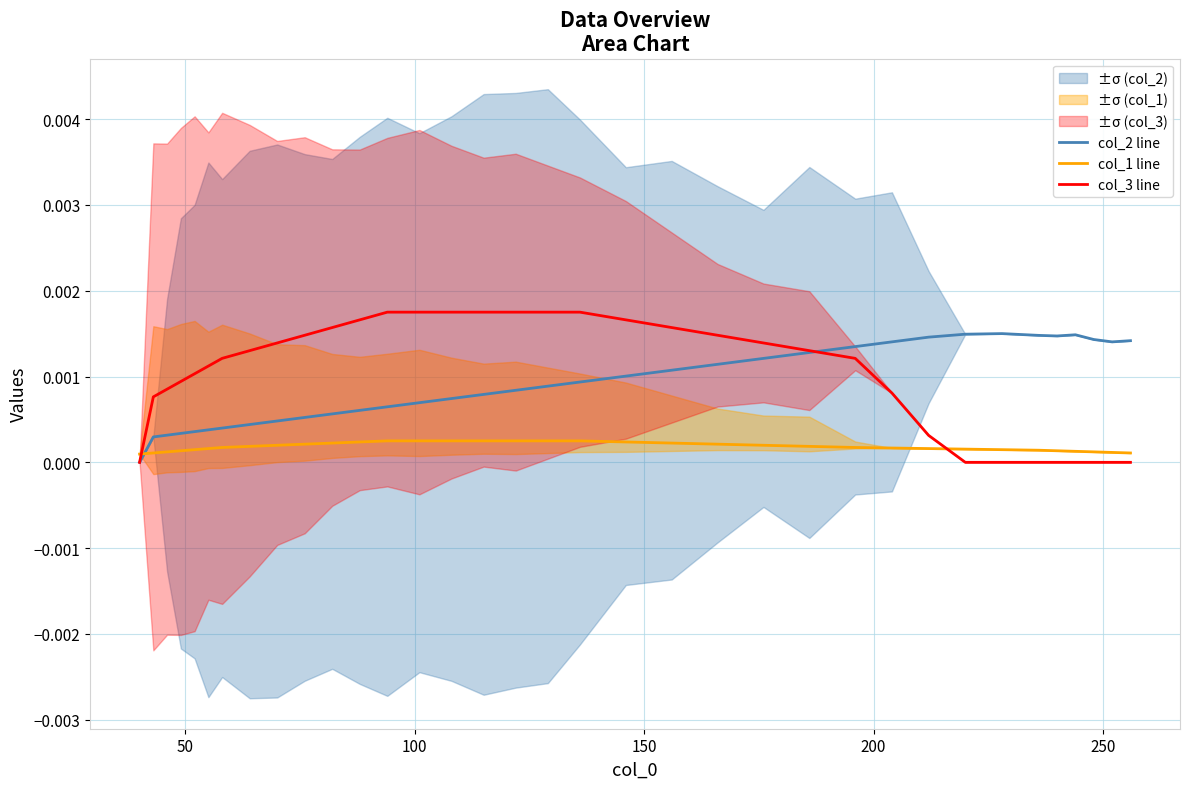

Is this an area chart (filled region under the line)?

No